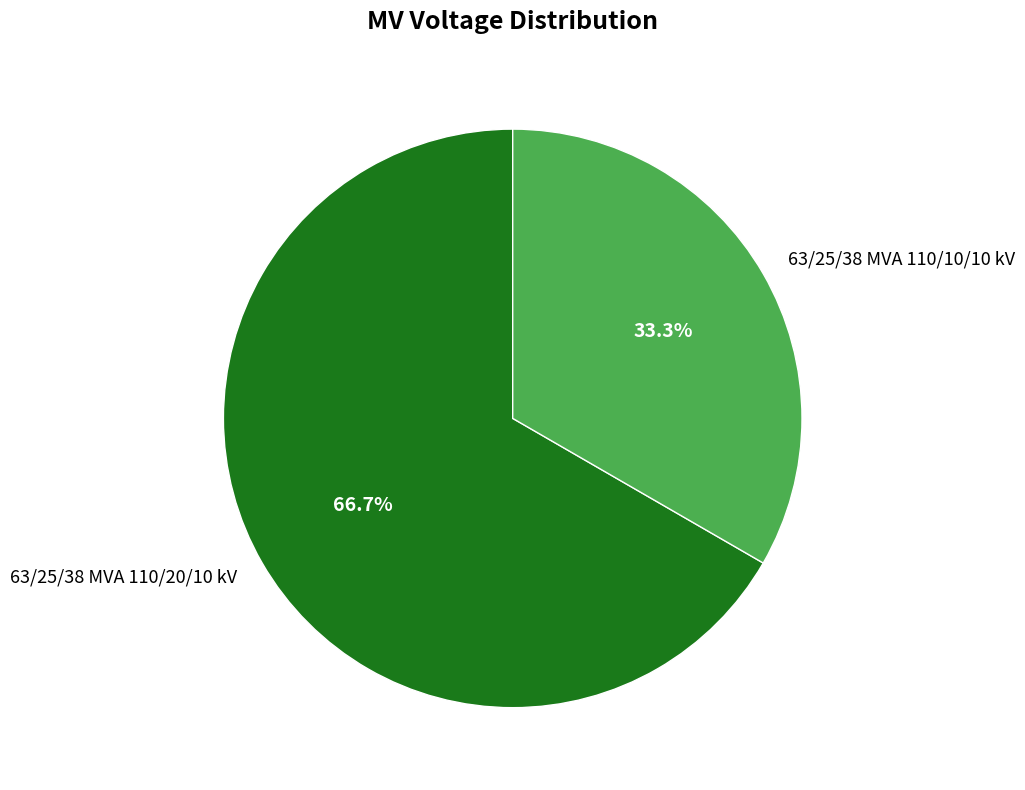

Is it true that 63/25/38 MVA 110/10/10 kV is 33% of the pie?

True